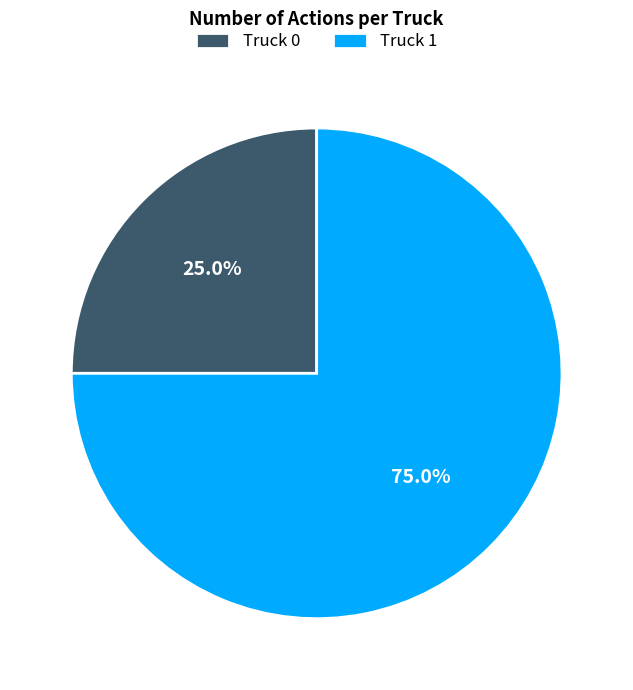

Which has a higher value, Truck 1 or Truck 0?

Truck 1